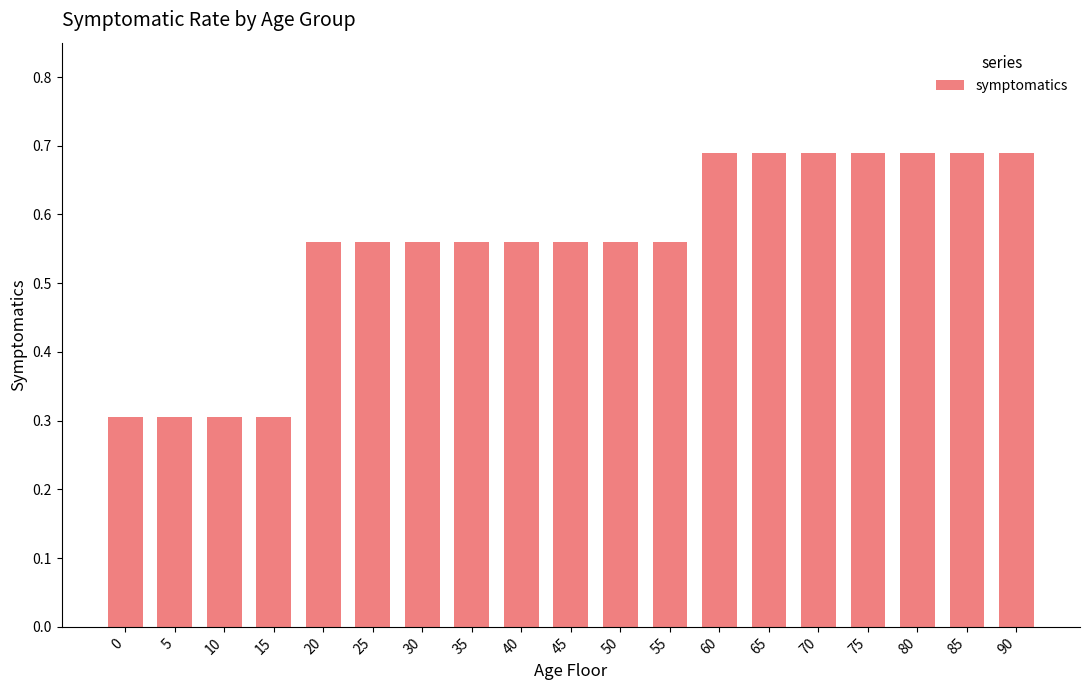

True or false: the data shows 1.2 at 80.

False